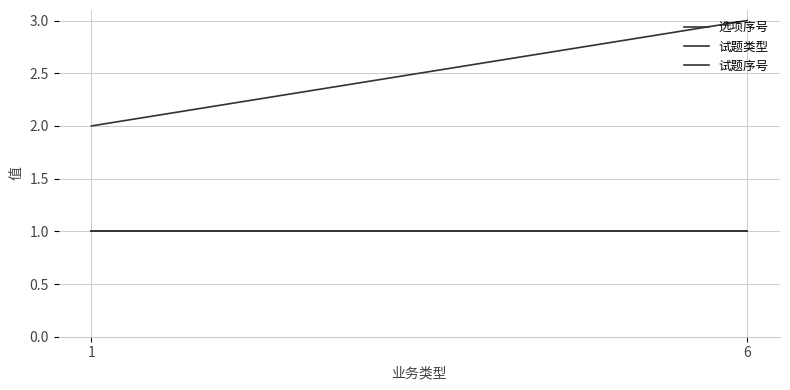

True or false: 选项序号 has a value of 1 at 1.

True